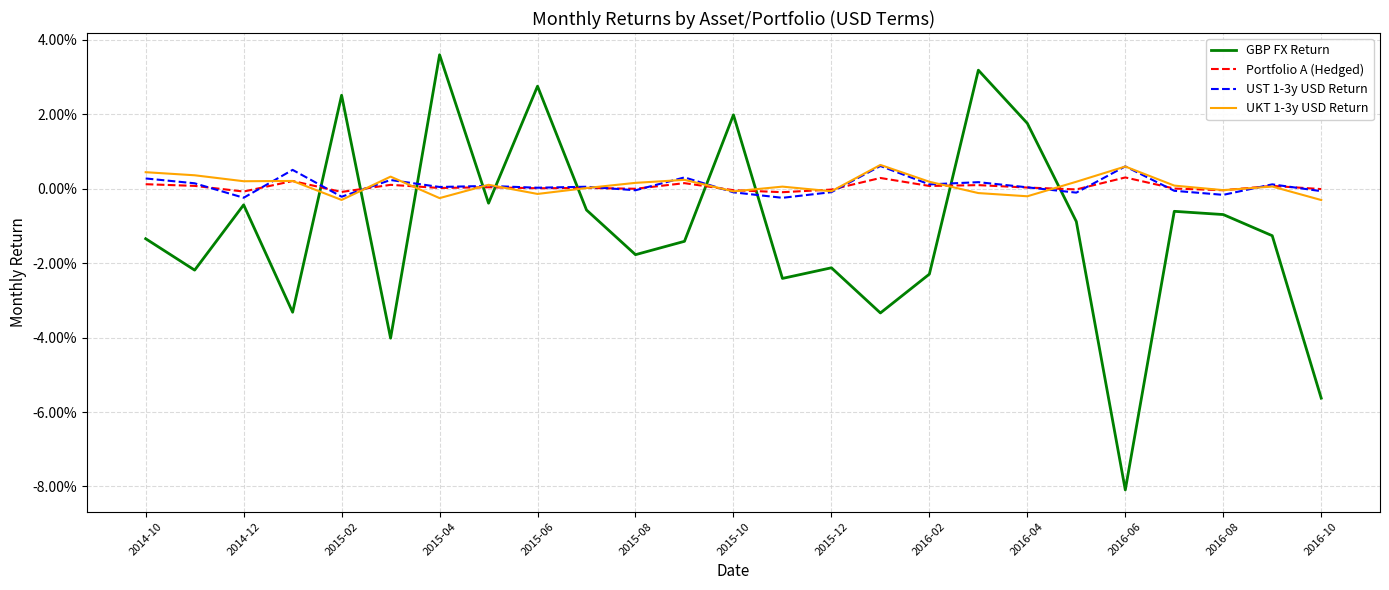

True or false: UST 1-3y USD Return and GBP FX Return cross at least once.

True